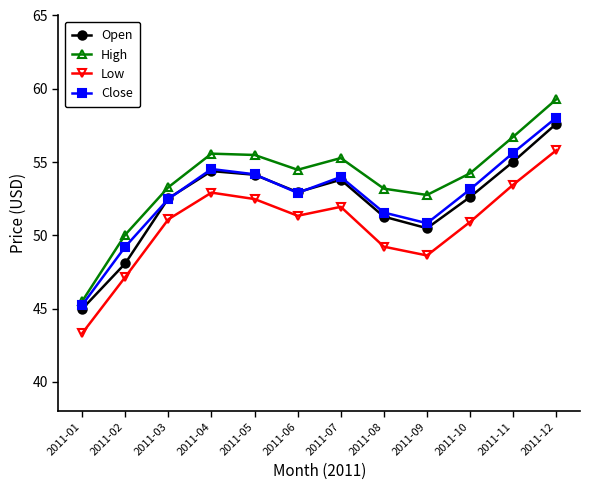

The Low series shows 77.7 at 2011-11. True or false?

False